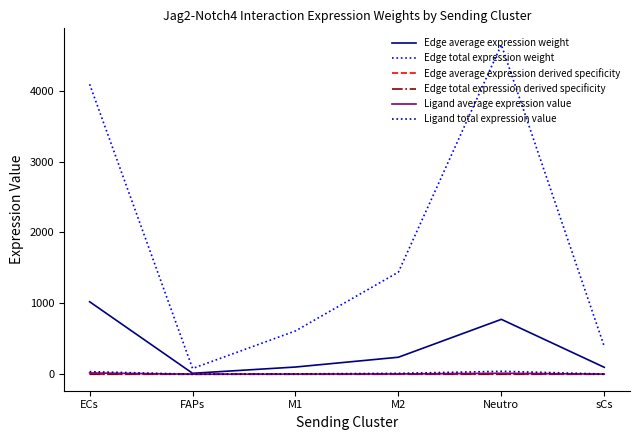

At how many categories does at least one series exceed 1928?

2